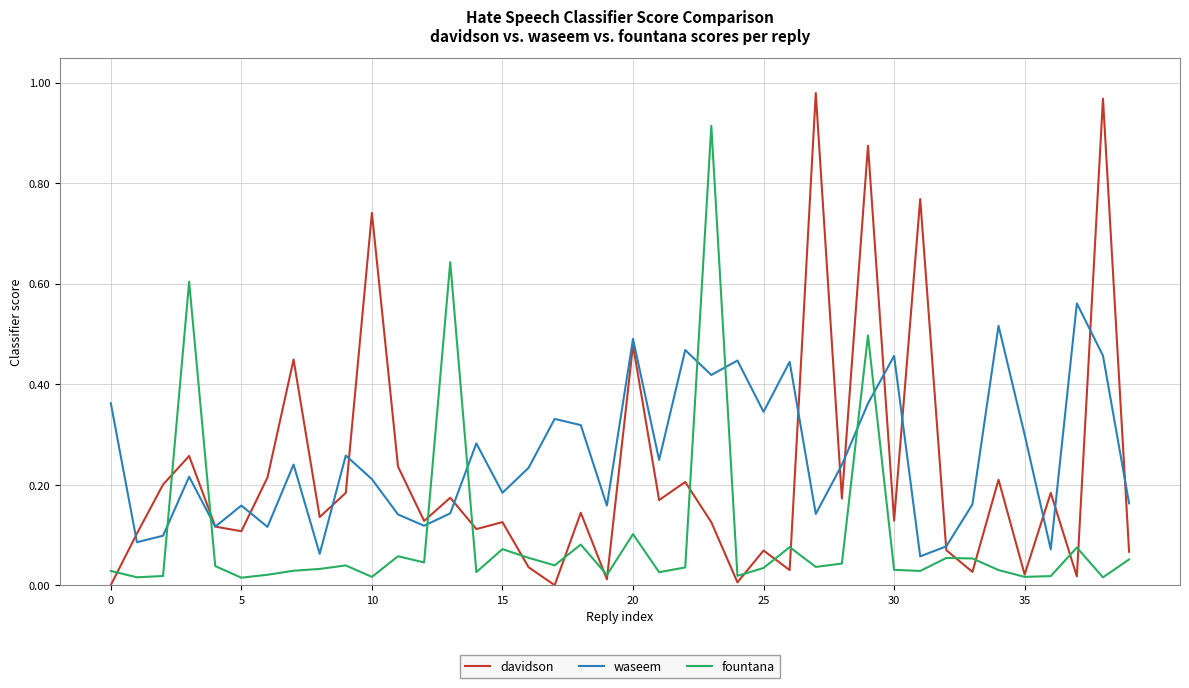

Which series has the largest range (max minus min)?

davidson